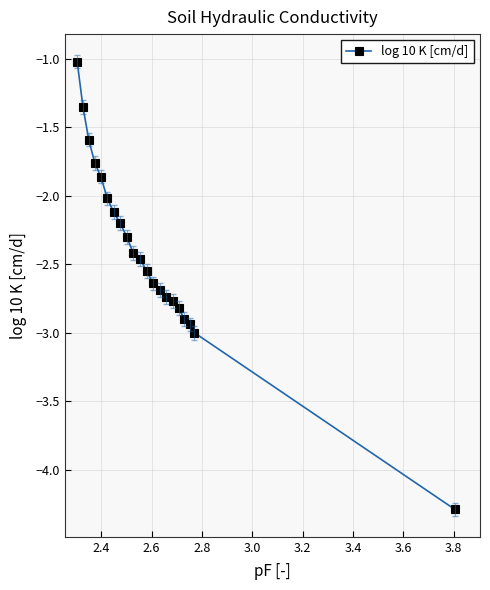

What is the minimum value shown in the chart?

-4.3